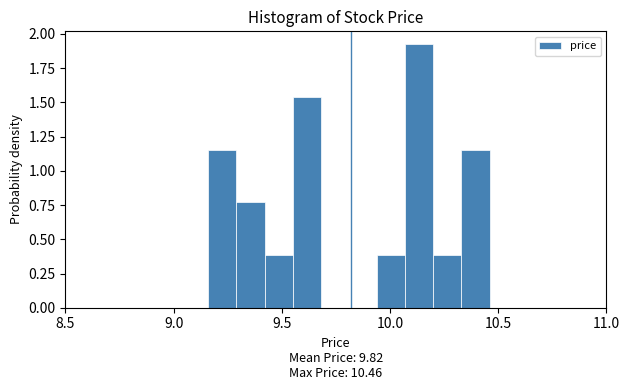

Around what value on the x-axis is the tallest bar? Give the approximate position of its centre, as read against the axis.

10.15